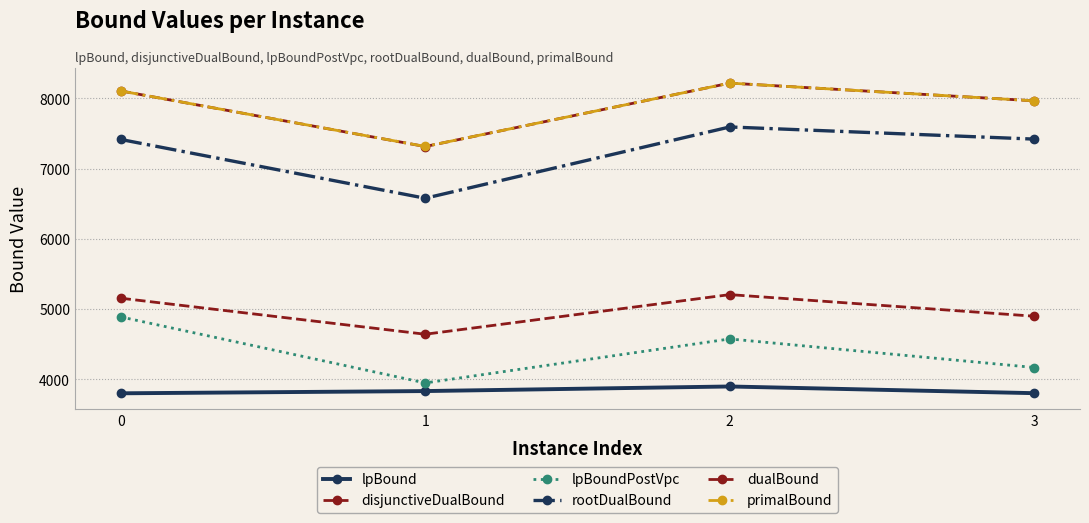

Count the number of data series in this chart.

6